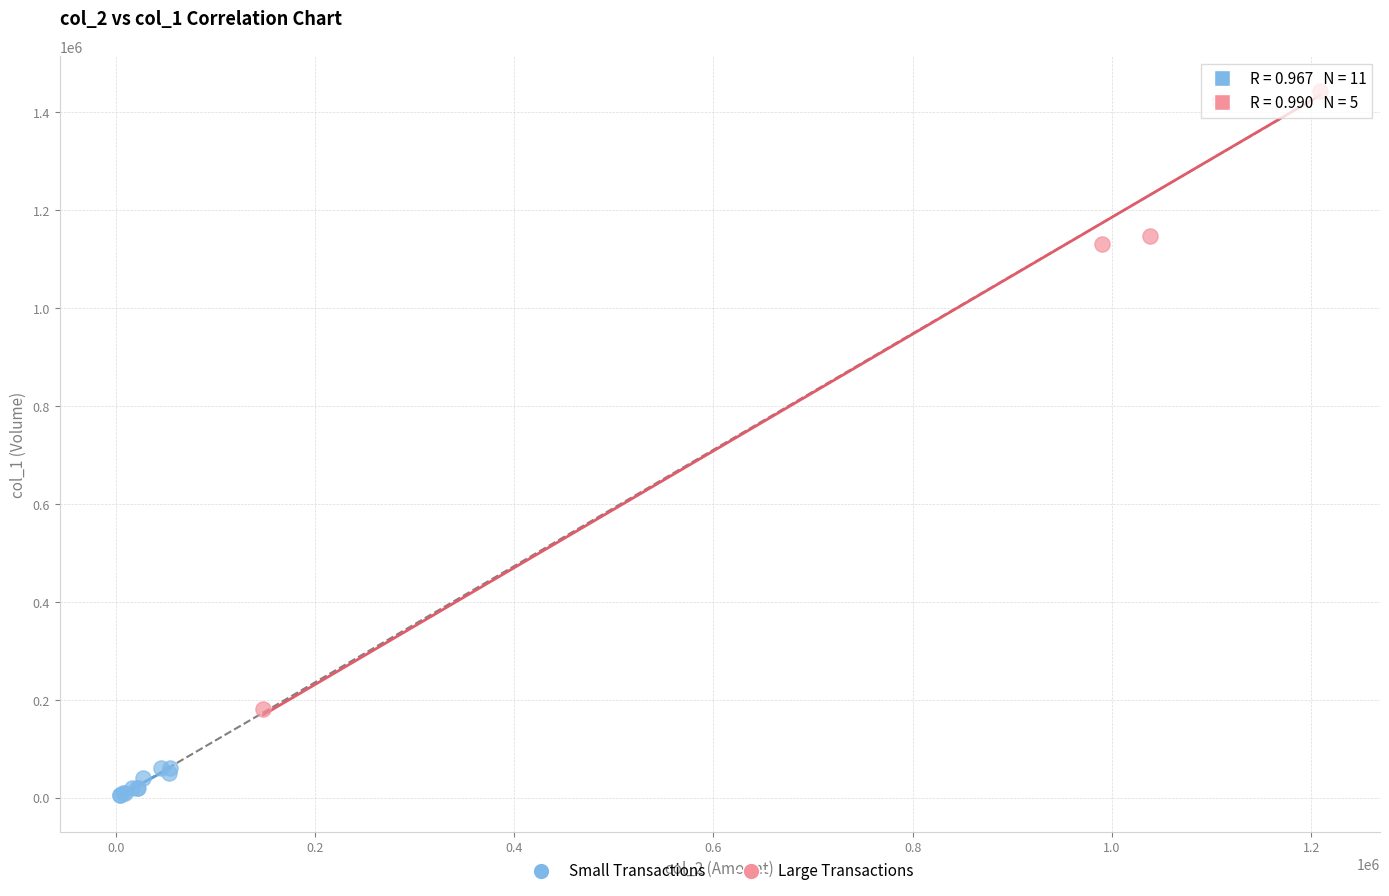

Which series has the largest Y range (max minus min)?

Large Transactions